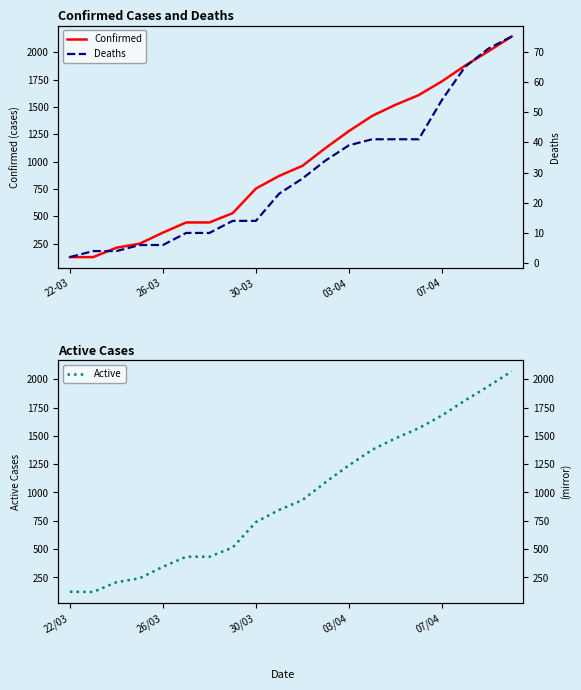

True or false: Confirmed and Active intersect in this chart.

False